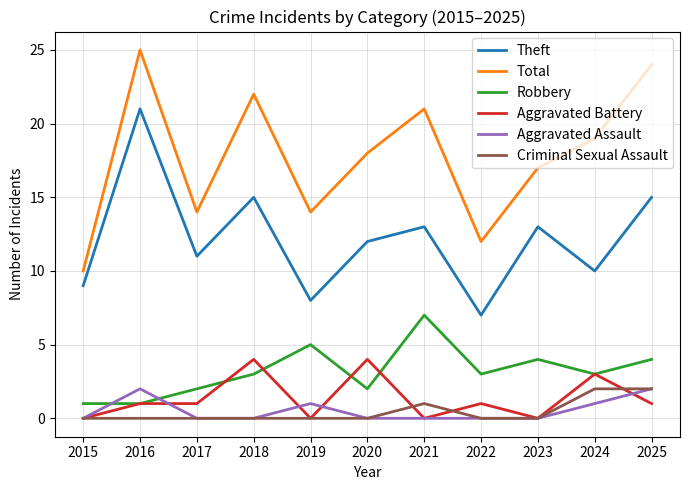

At which label does Total reach its minimum?

2015